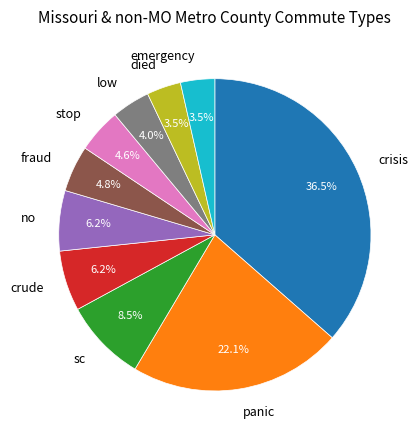

What is the total percentage of sc and low?

12.5%